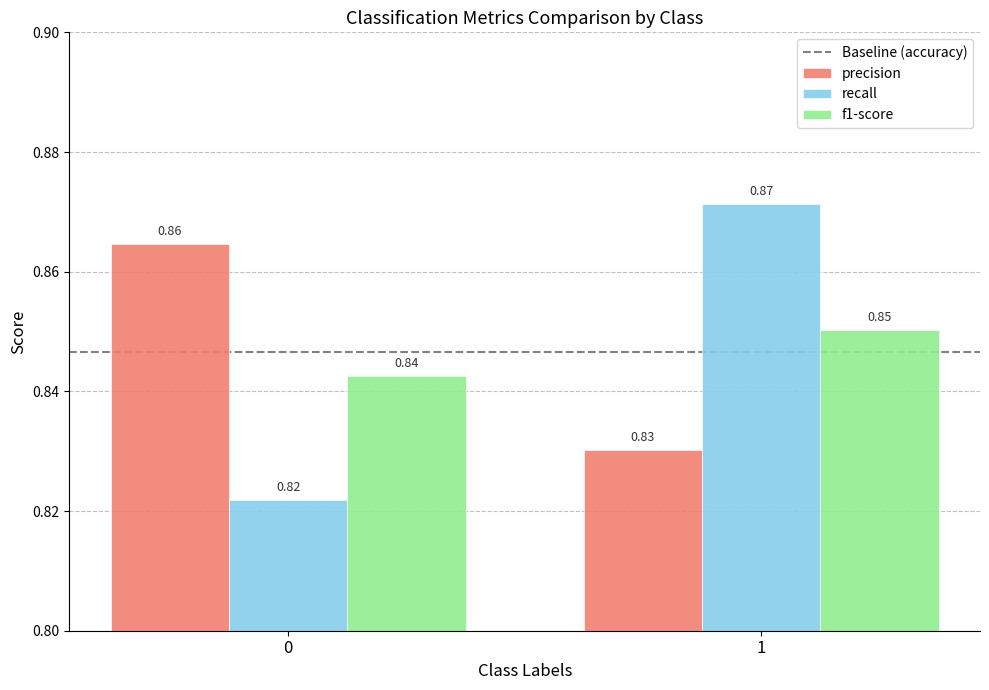

List the labels in order of f1-score value, smallest first.

0, 1